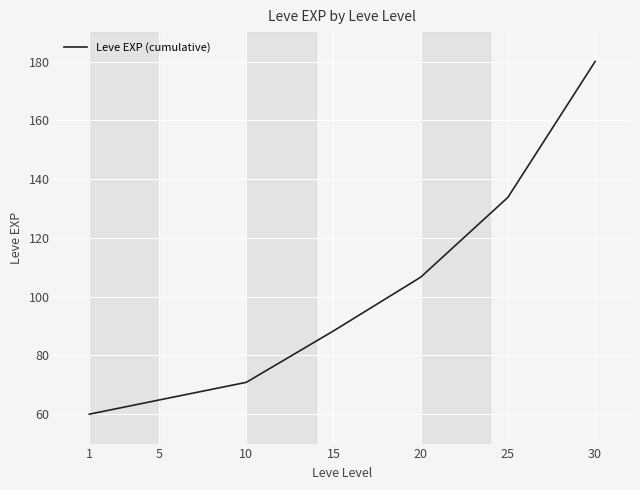

Is it true that the value at 30 is 180.0?

True